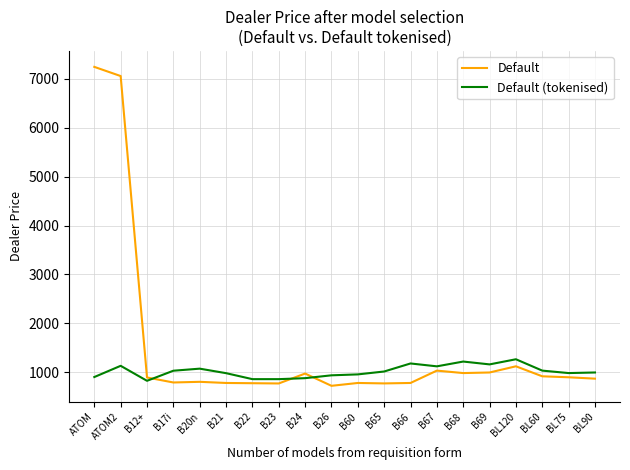

The Default series shows 1364.1 at BL90. True or false?

False